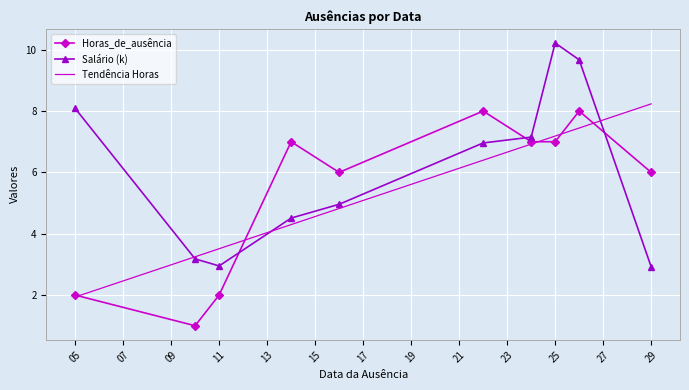

Where does the Salário (k) series first go above 6?

05